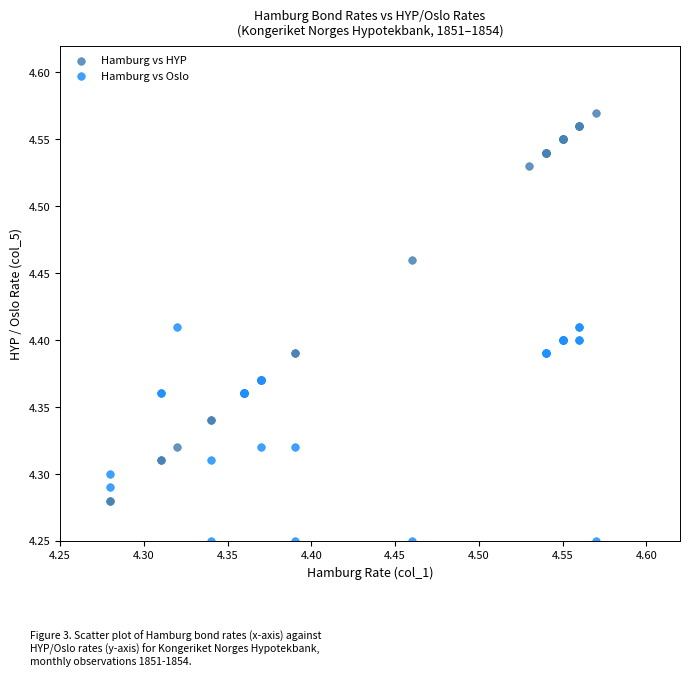

Which series contains the highest Y value?

Hamburg vs HYP